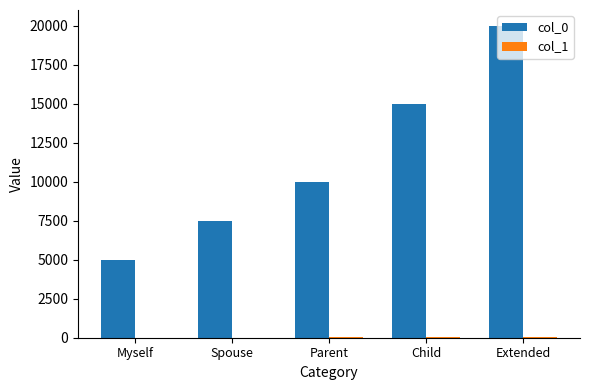

How many col_0 values are between 7500 and 15000?

3